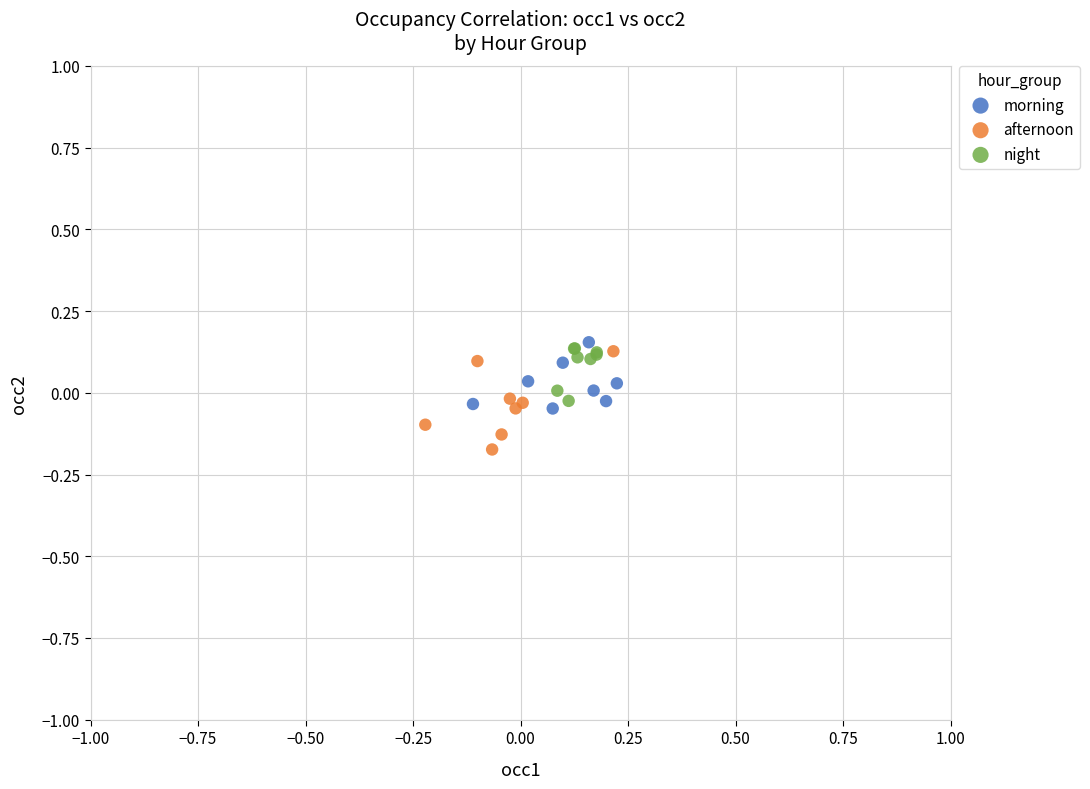

Which series contains the lowest Y value?

afternoon